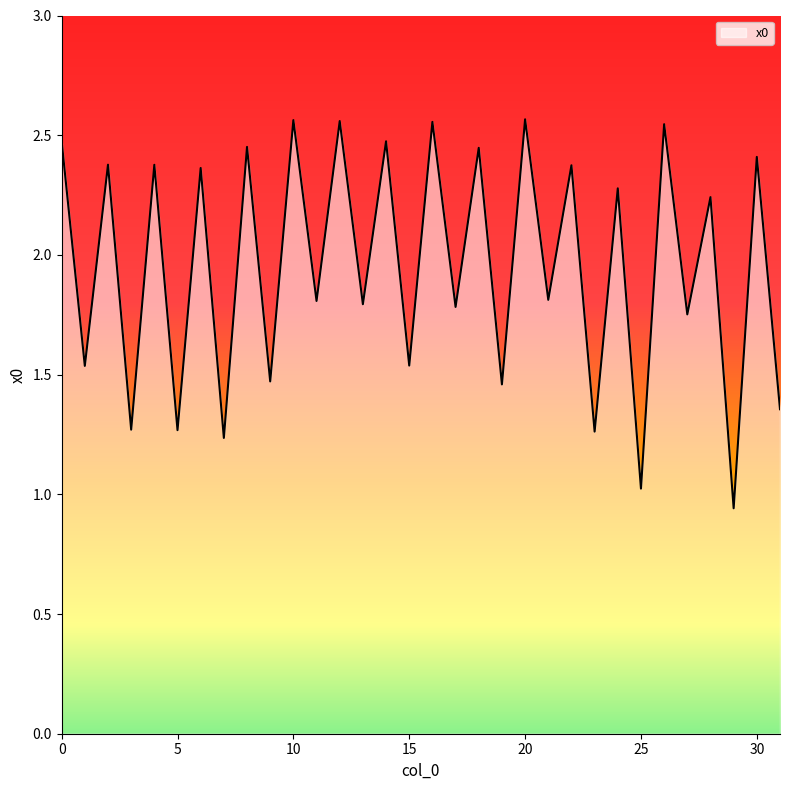

How many lines are shown in the chart?

1